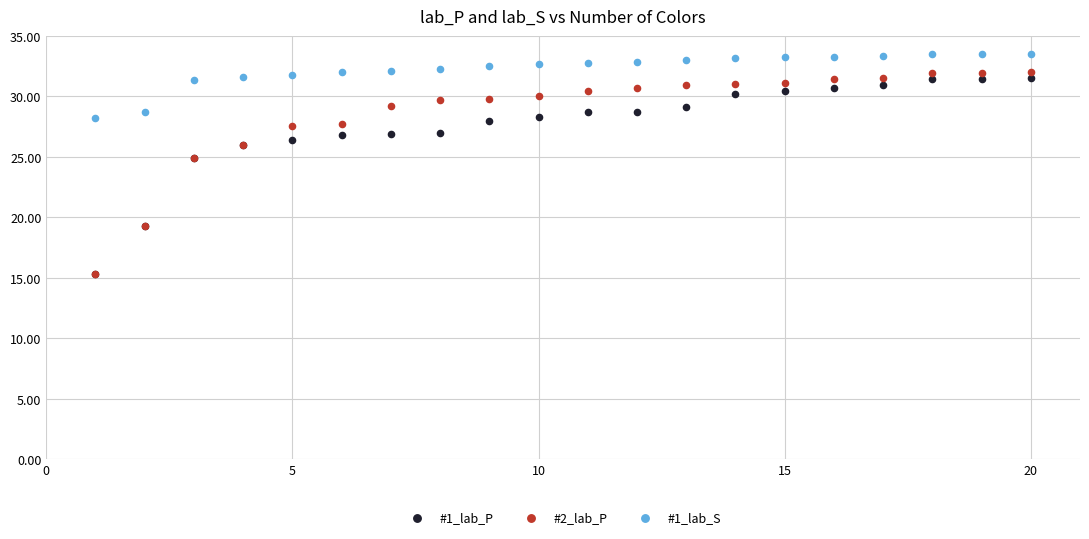

What are all the series names shown in the legend?

#1_lab_P, #2_lab_P, #1_lab_S